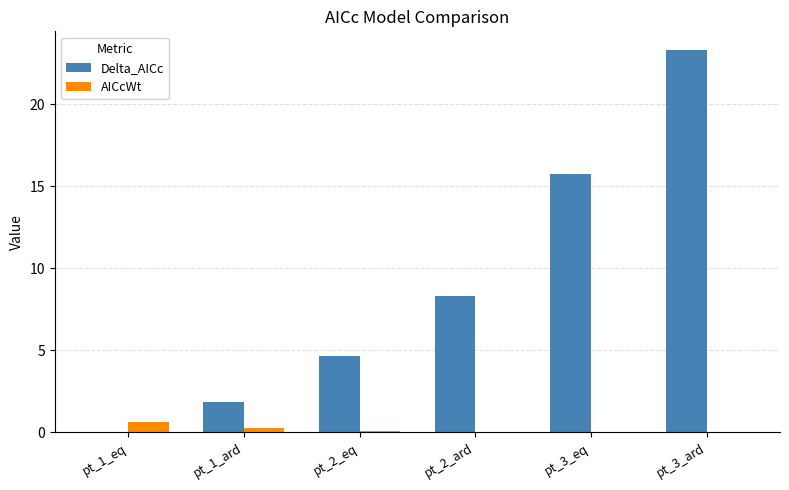

The AICcWt series shows 0.1 at pt_2_eq. True or false?

True